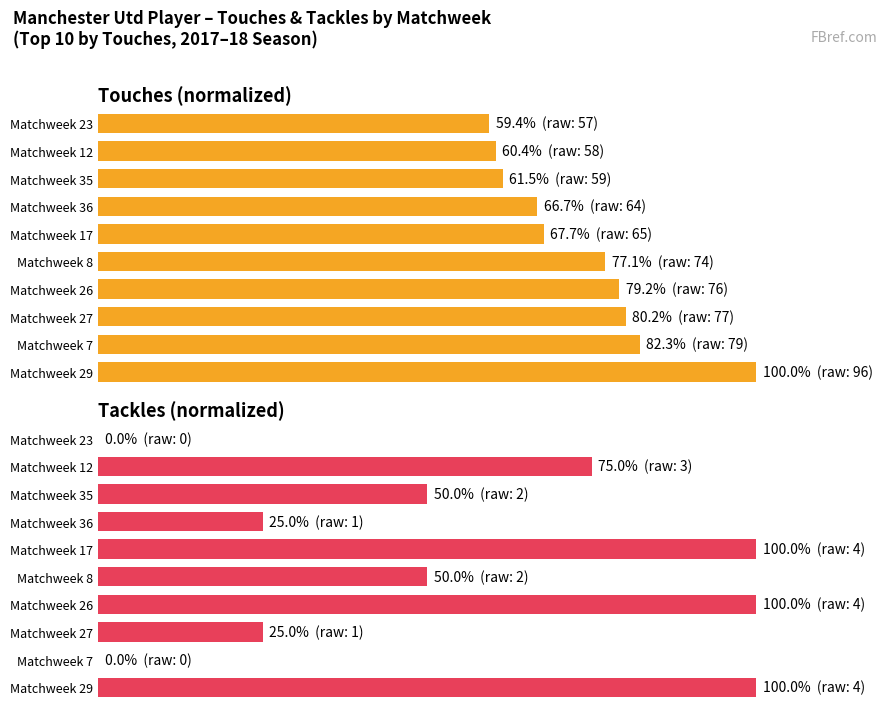

What is the label of the 8th bar from the left?

Matchweek 35